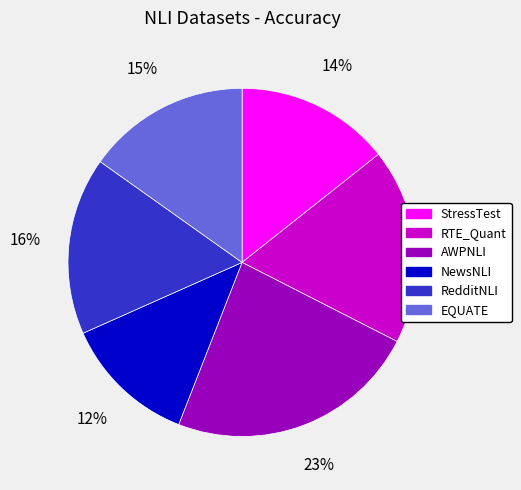

To the nearest percent, what percentage of the pie is EQUATE?

15%